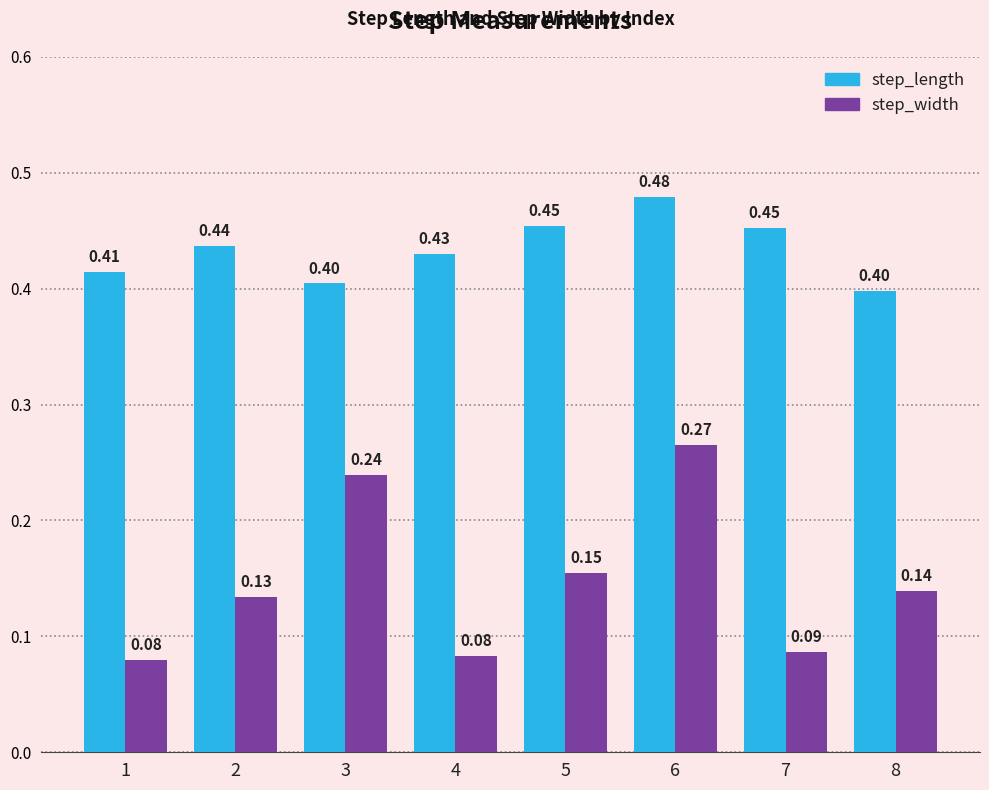

At which label does step_length reach its peak?

6